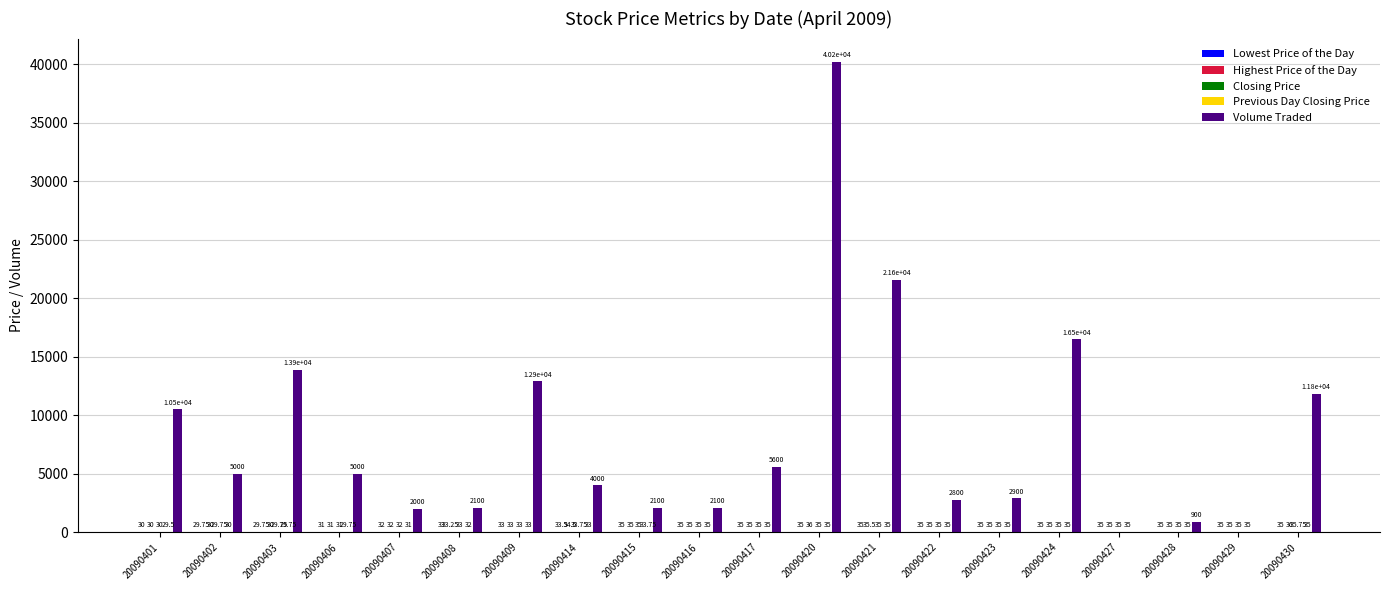

Which series has the largest total across all categories?

Volume Traded